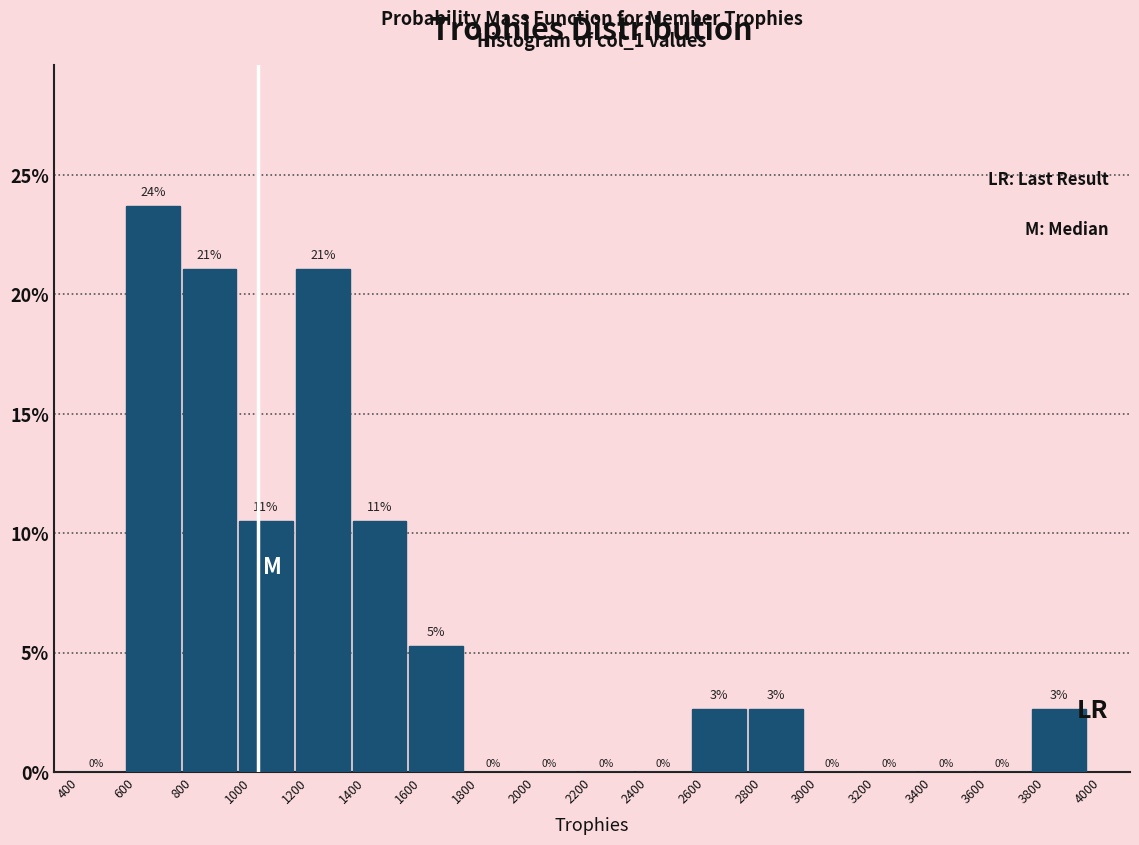

Over which range of the x-axis is the bar tallest?

600 to 800